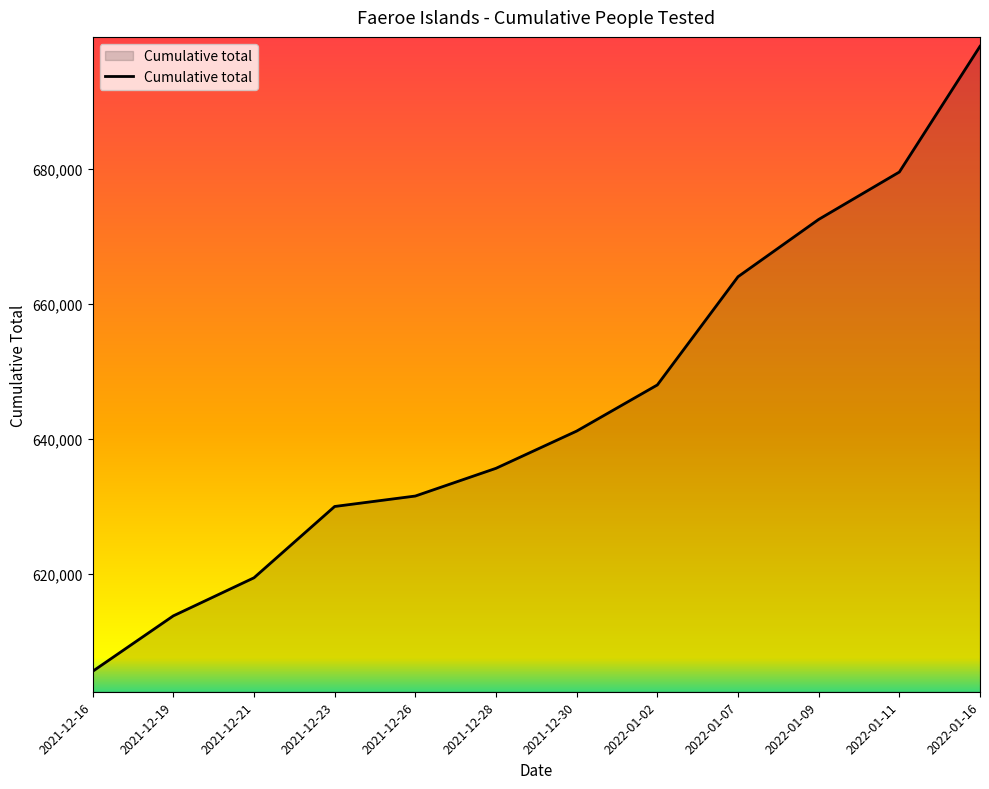

What is the ratio of the value at 2021-12-30 to the value at 2021-12-23?

1.0